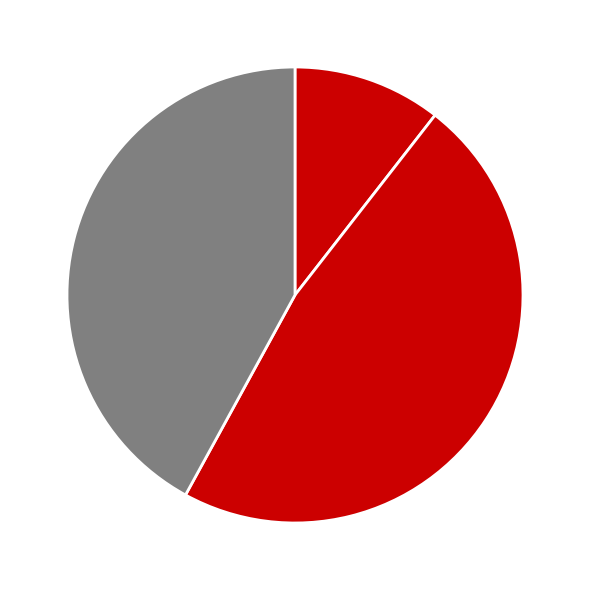

How many segments does this pie chart have?

3